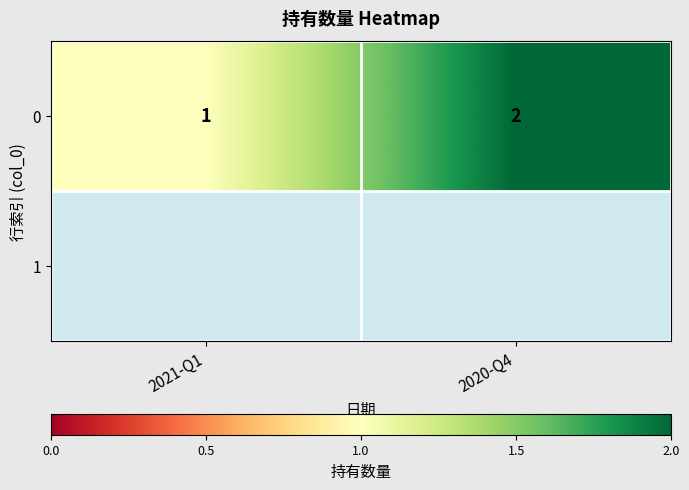

How many values are between 1 and 2?

2